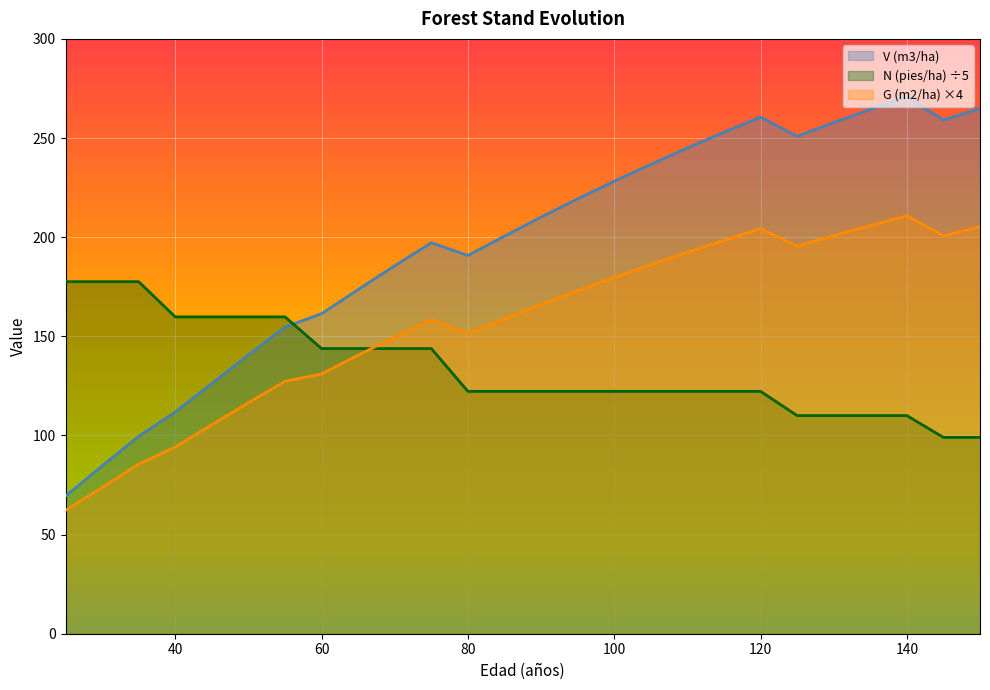

Between which two adjacent categories do V (m3/ha) and N (pies/ha) first intersect?

55 and 60